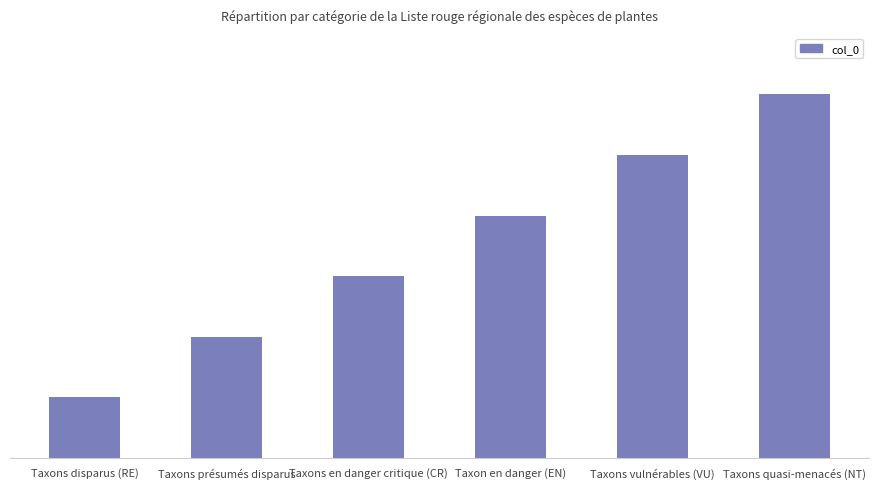

Which category has the lowest value across all series?

Taxons disparus (RE)